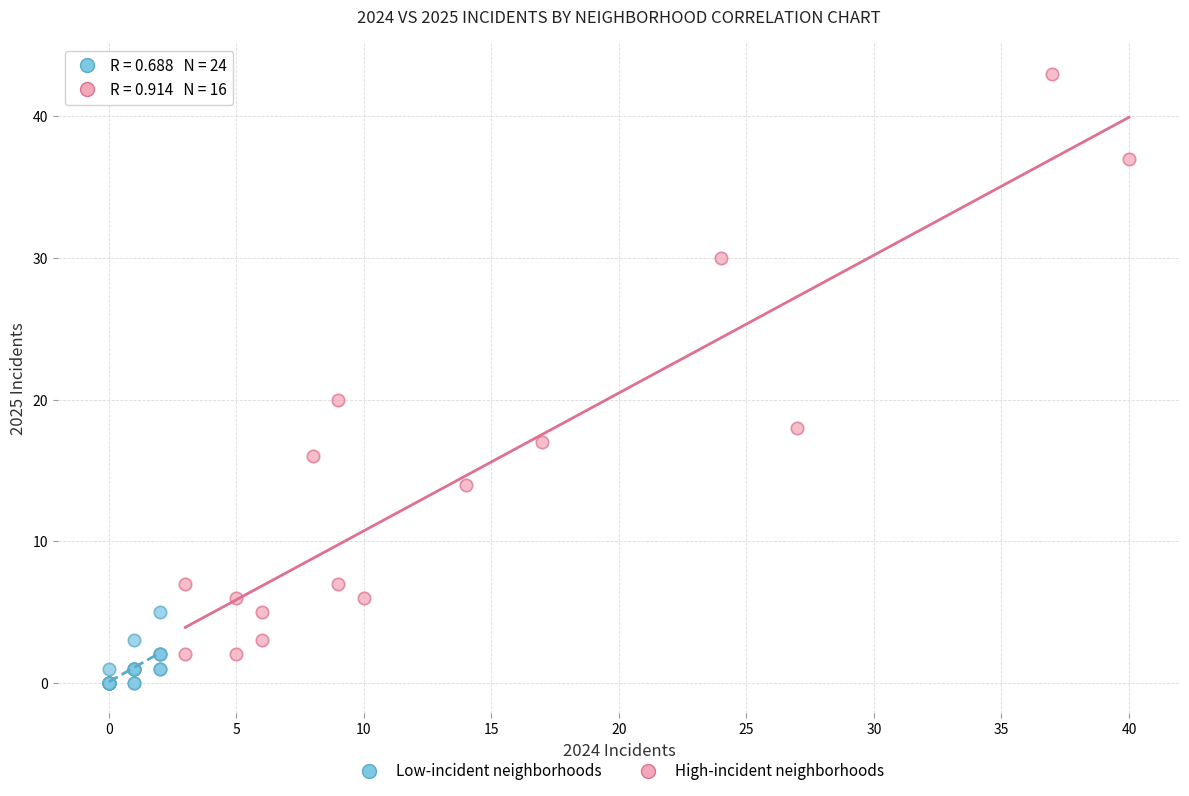

Which series has the largest Y range (max minus min)?

High-incident neighborhoods